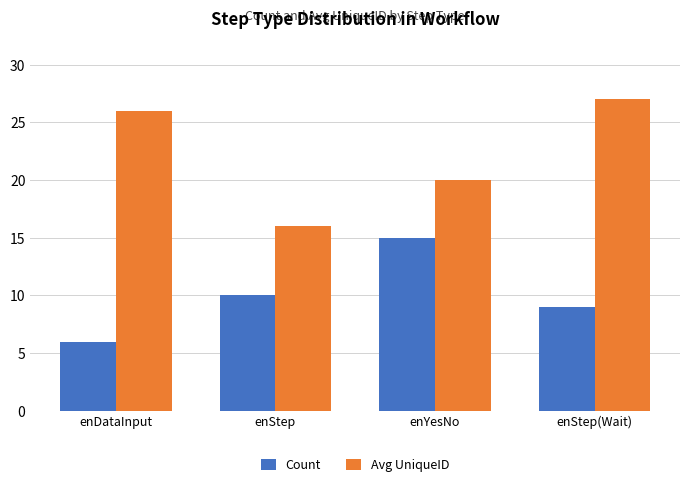

At which label does Count reach its minimum?

enDataInput